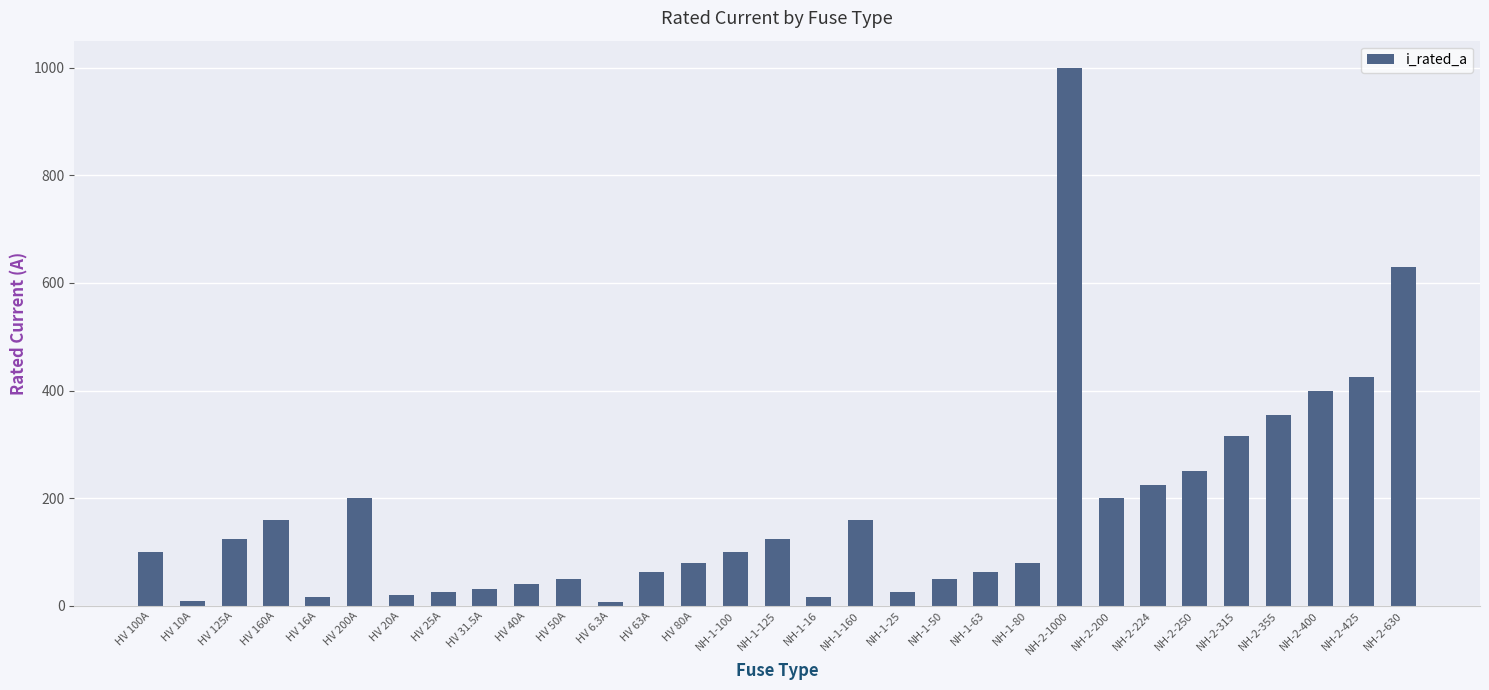

What position from the left is HV 31.5A?

9